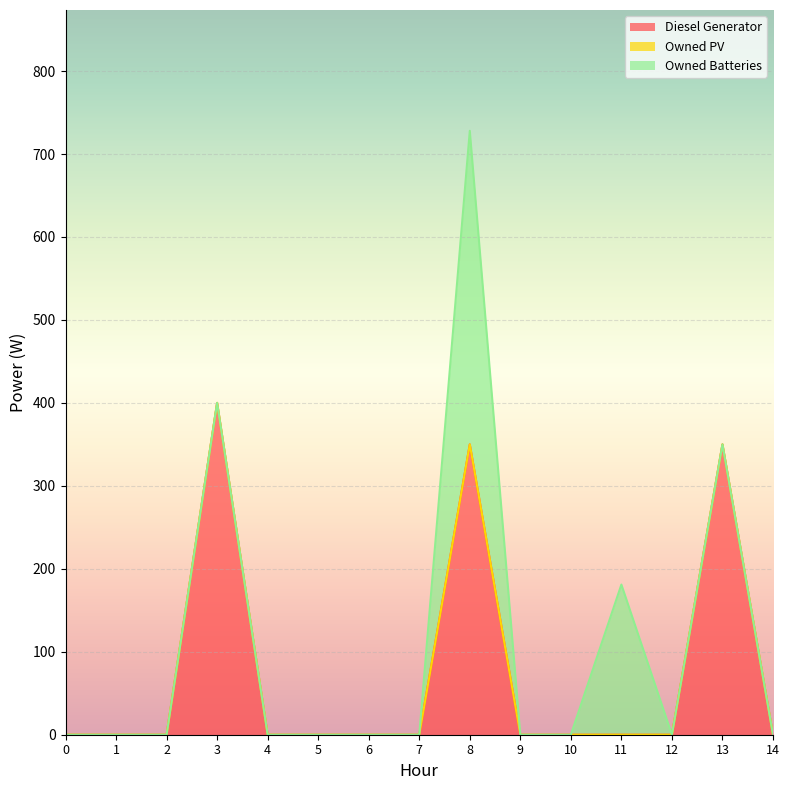

True or false: Owned PV and Owned Batteries cross at least once.

False